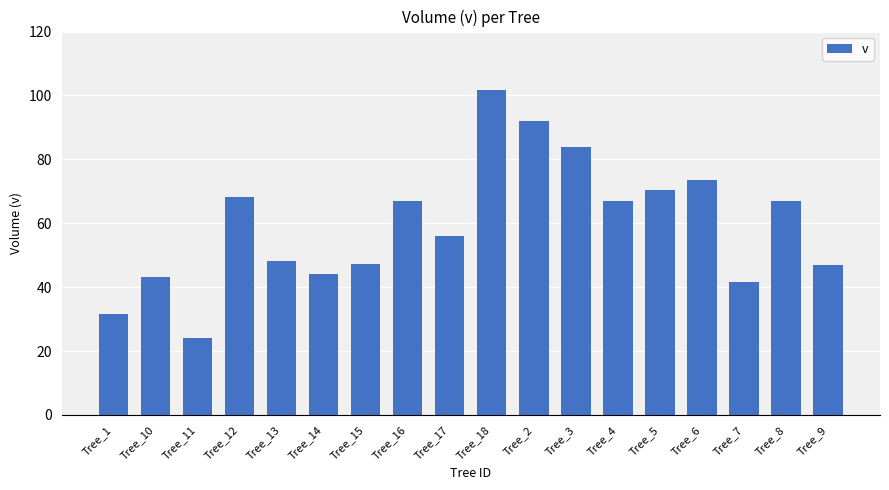

Which label corresponds to the largest value in the chart?

Tree_18